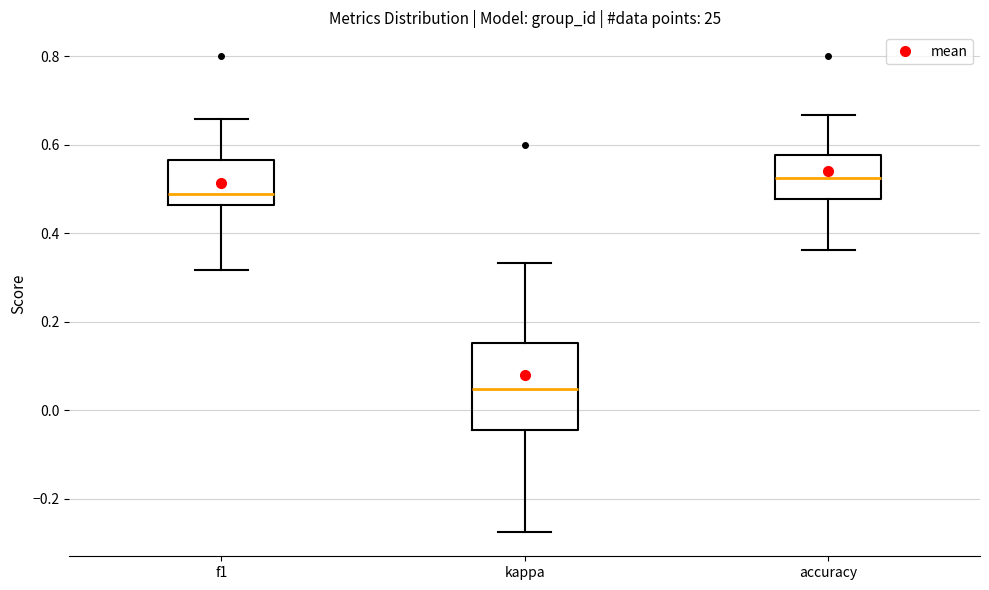

Reading left to right, transcribe this box plot: for each box, give where its median line is, the range the box spans, and where its two whiskers end, as read against the y-axis. The values are not printed on the chart, so give them approximately, as read against the axis.

f1: median 0.48, box 0.46 to 0.56, whiskers 0.32 to 0.66
kappa: median 0.04, box -0.04 to 0.16, whiskers -0.28 to 0.34
accuracy: median 0.52, box 0.48 to 0.58, whiskers 0.36 to 0.66